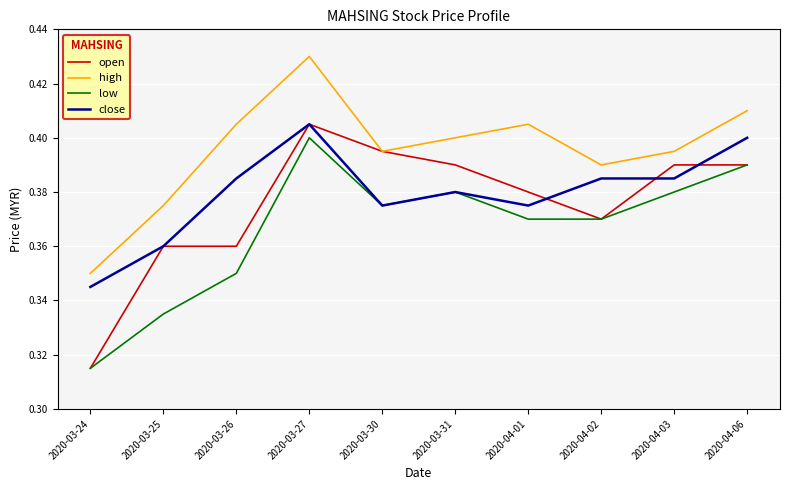

Is the value of low at 2020-03-24 greater than the value of close at 2020-03-26?

No